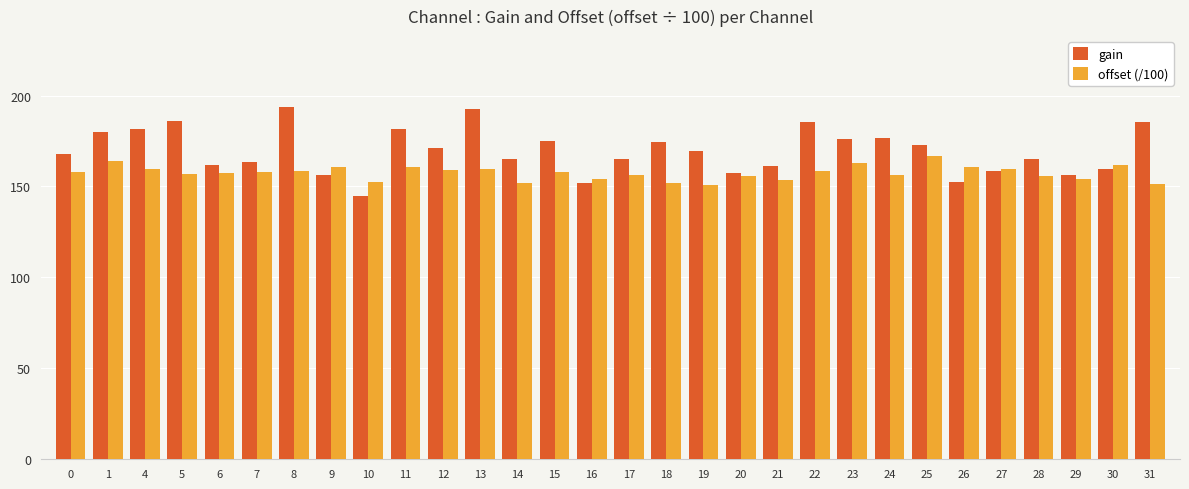

What is the average value of the gain series?

169.6